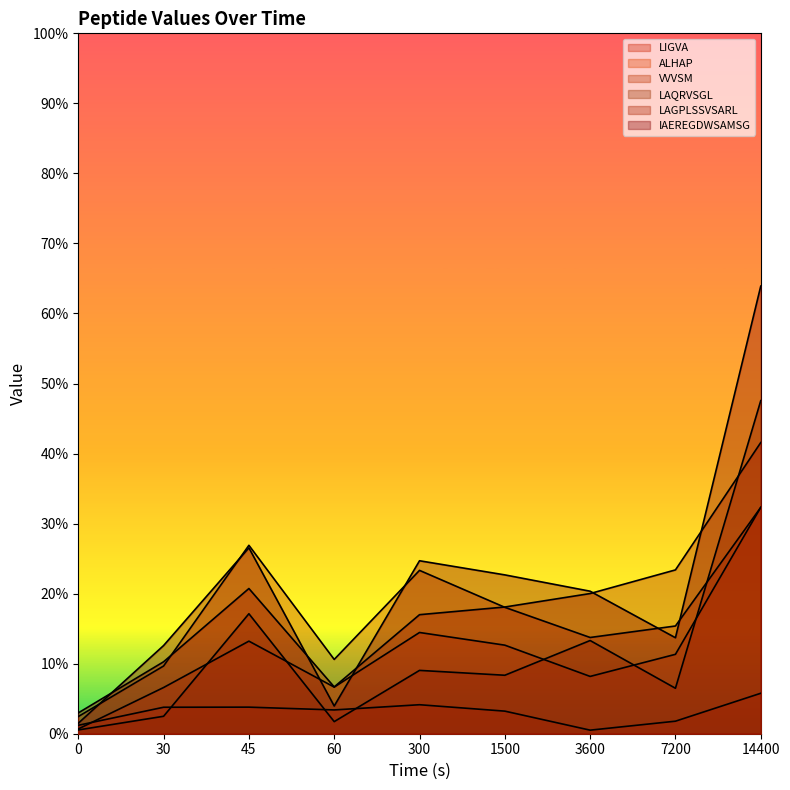

The value of LAQRVSGL at 1500 is 0.1. True or false?

True